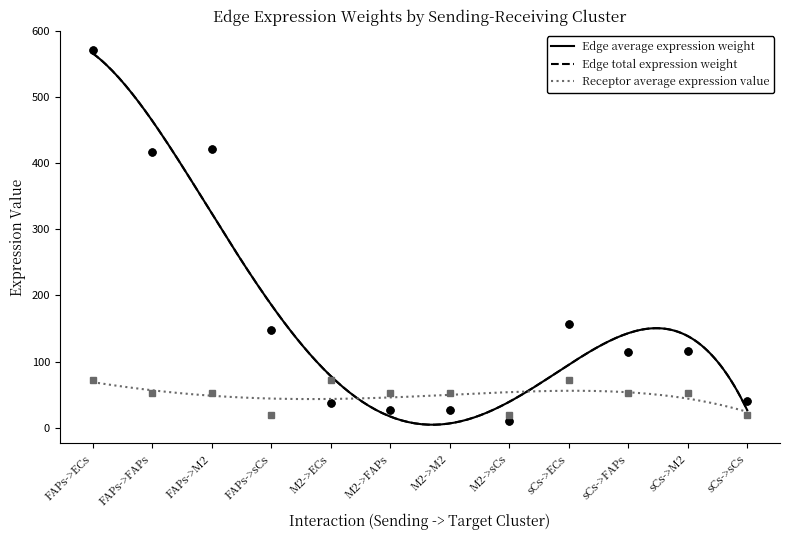

What is the minimum value shown in the chart?

9.4